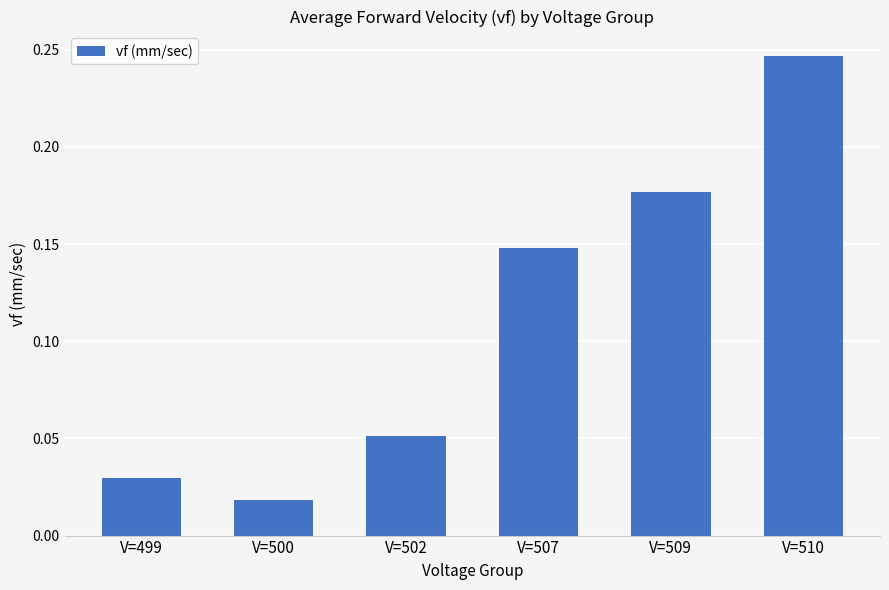

Between V=507 and V=500, which is larger?

V=507